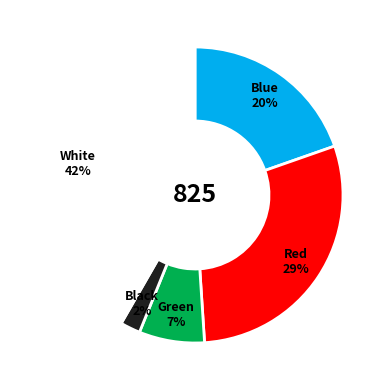

To the nearest percent, what is the average slice percentage?

20%